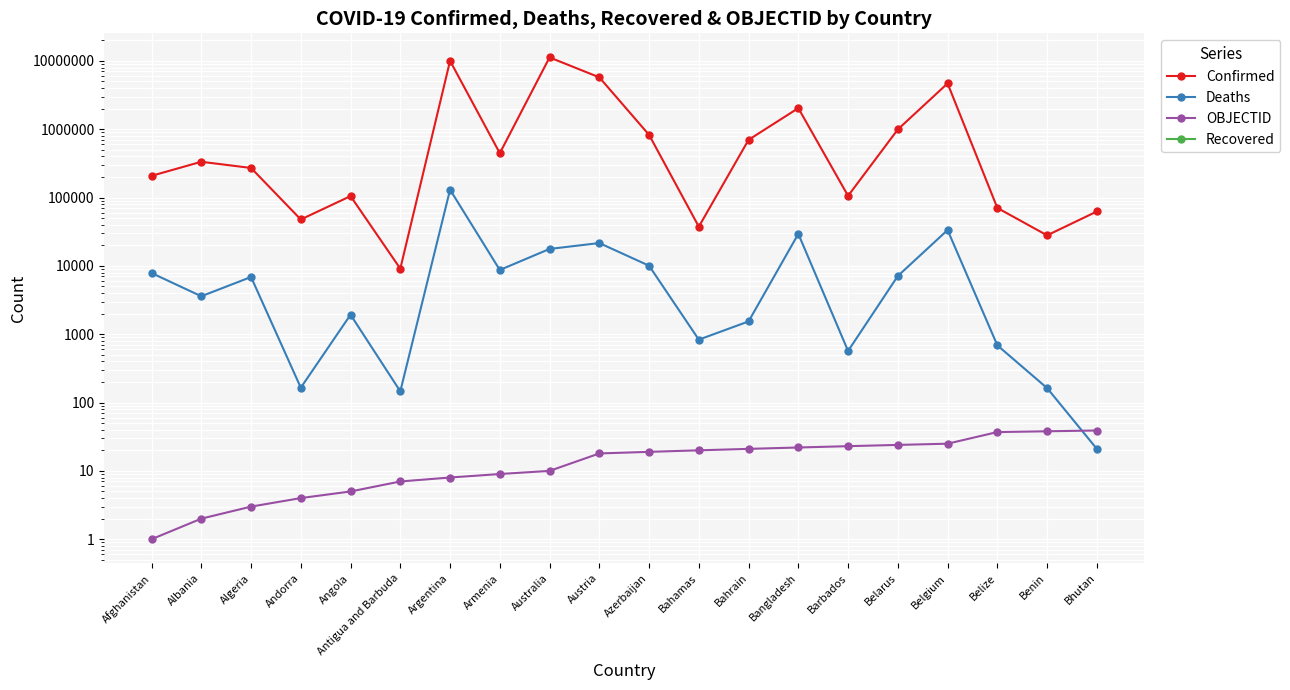

Reading left to right, extract all data points from this chart.

Confirmed: Afghanistan=208062	Albania=334084	Algeria=271296	Andorra=47781	Angola=105095	Antigua and Barbuda=9106	Argentina=10024095	Armenia=446008	Australia=11247412	Austria=5749735	Azerbaijan=827571	Bahamas=37491	Bahrain=699761	Bangladesh=2037399	Barbados=105905	Belarus=994037	Belgium=4686147	Belize=70555	Benin=27989	Bhutan=62577
Deaths: Afghanistan=7864	Albania=3596	Algeria=6881	Andorra=165	Angola=1930	Antigua and Barbuda=146	Argentina=130338	Armenia=8717	Australia=17712	Austria=21595	Azerbaijan=10064	Bahamas=833	Bahrain=1540	Bangladesh=29441	Barbados=569	Belarus=7118	Belgium=33478	Belize=688	Benin=163	Bhutan=21
OBJECTID: Afghanistan=1	Albania=2	Algeria=3	Andorra=4	Angola=5	Antigua and Barbuda=7	Argentina=8	Armenia=9	Australia=10	Austria=18	Azerbaijan=19	Bahamas=20	Bahrain=21	Bangladesh=22	Barbados=23	Belarus=24	Belgium=25	Belize=37	Benin=38	Bhutan=39
Recovered: Afghanistan=0	Albania=0	Algeria=0	Andorra=0	Angola=0	Antigua and Barbuda=0	Argentina=0	Armenia=0	Australia=0	Austria=0	Azerbaijan=0	Bahamas=0	Bahrain=0	Bangladesh=0	Barbados=0	Belarus=0	Belgium=0	Belize=0	Benin=0	Bhutan=0